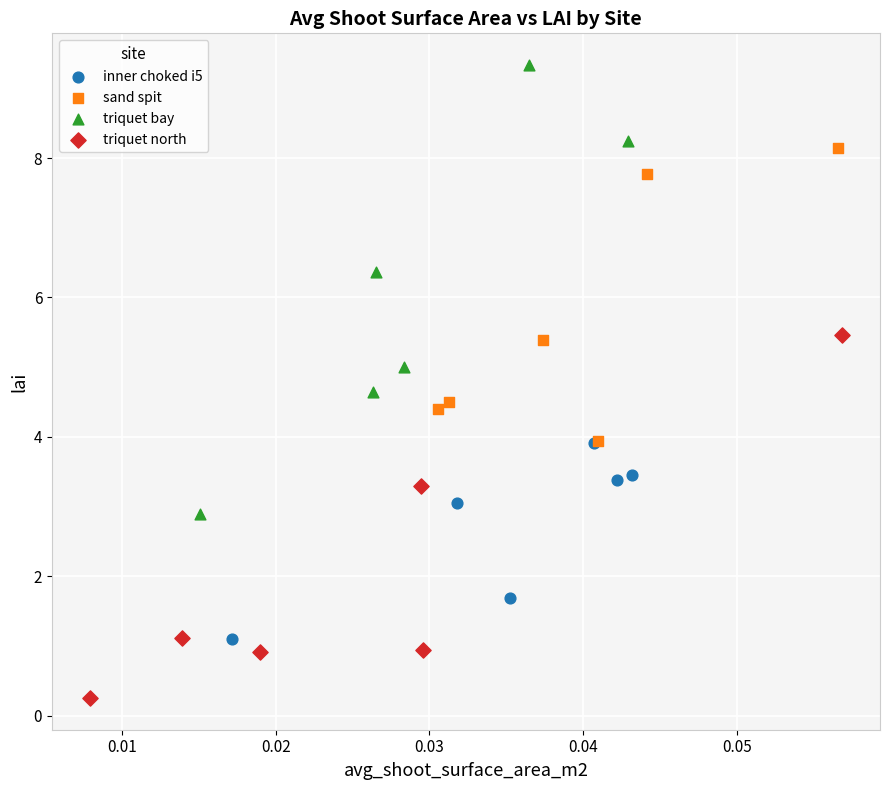

Which series has the largest Y range (max minus min)?

triquet bay